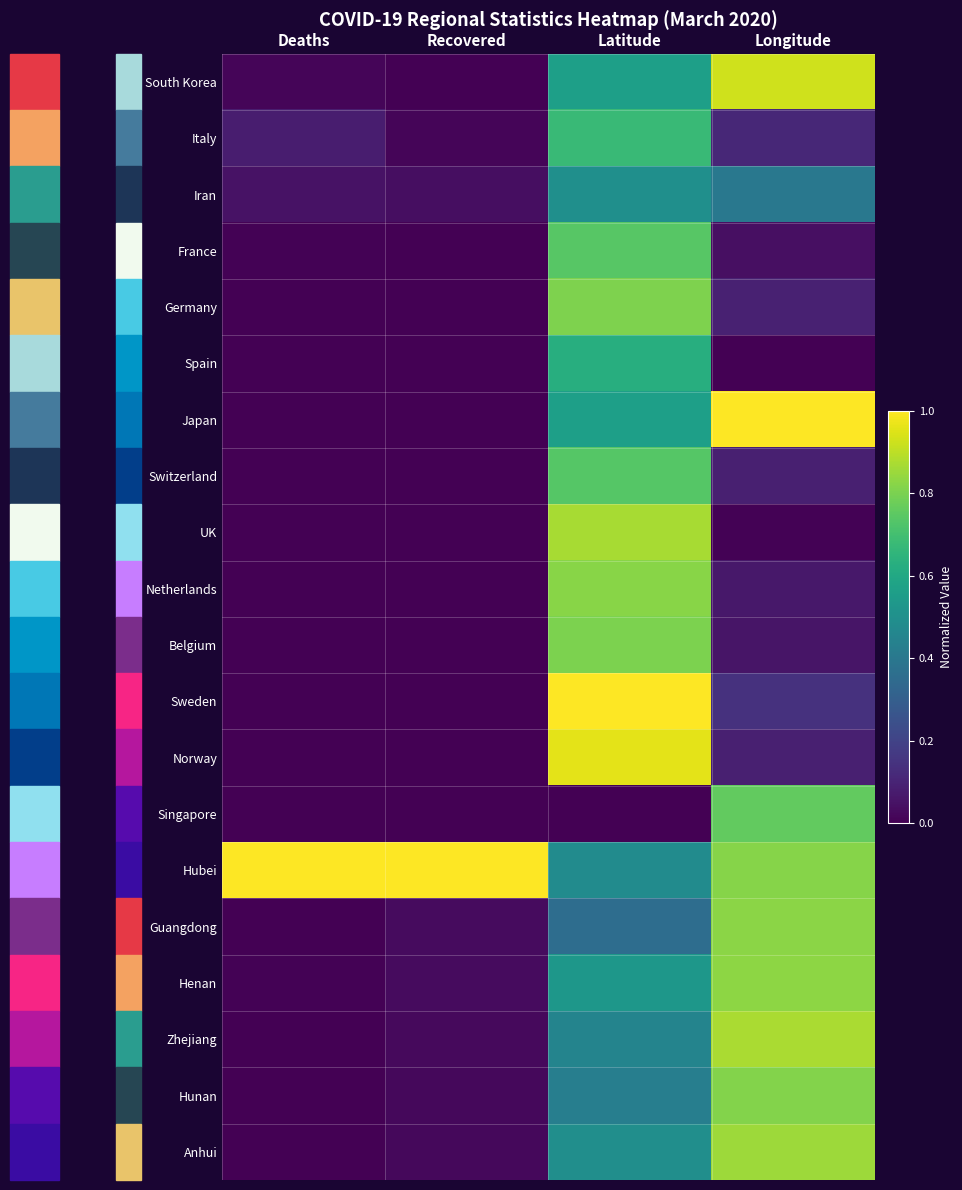

Which series changed the most between Deaths and Latitude?

Sweden